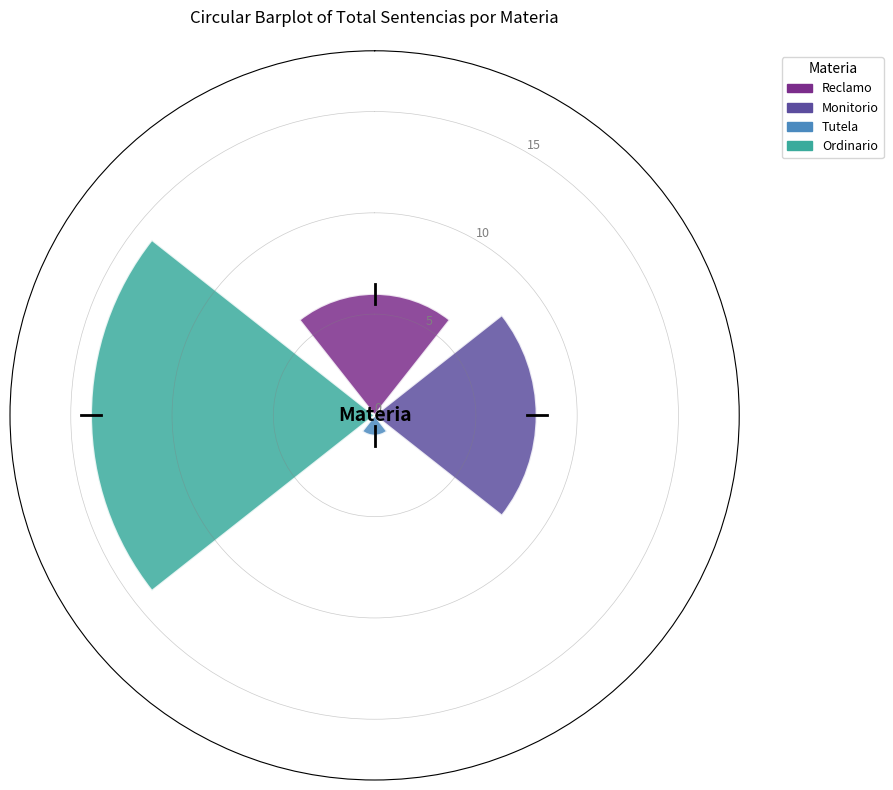

Which series has the largest range (max minus min)?

Reclamo